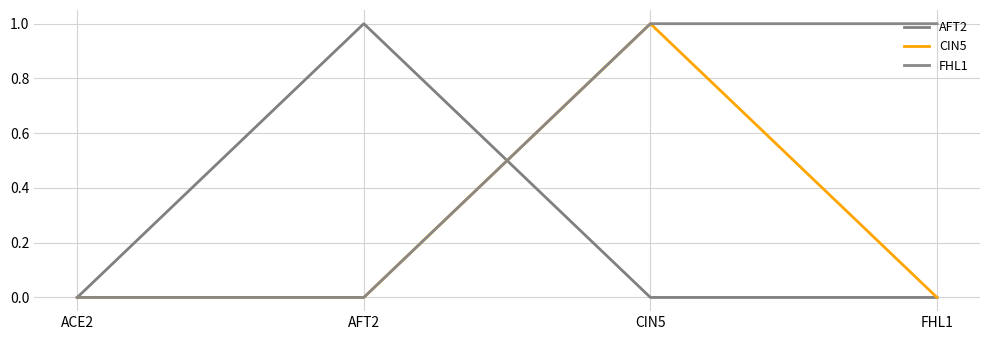

Does the chart display data point markers on the line(s)?

No